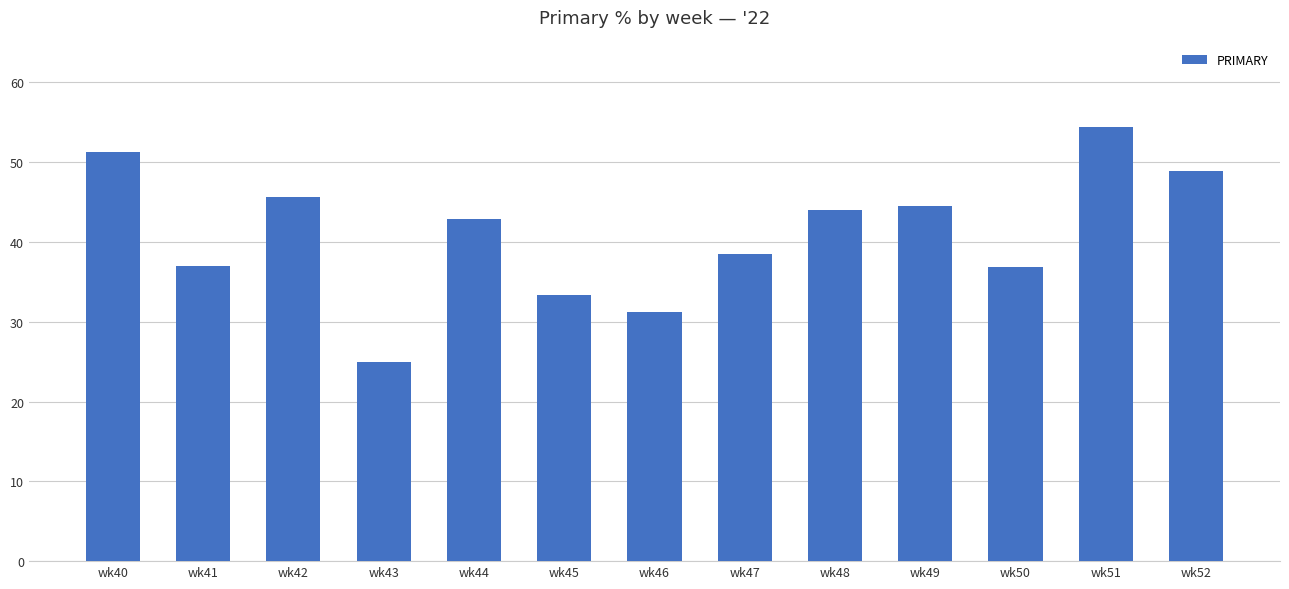

Are the bars grouped side by side (vs. stacked)?

No